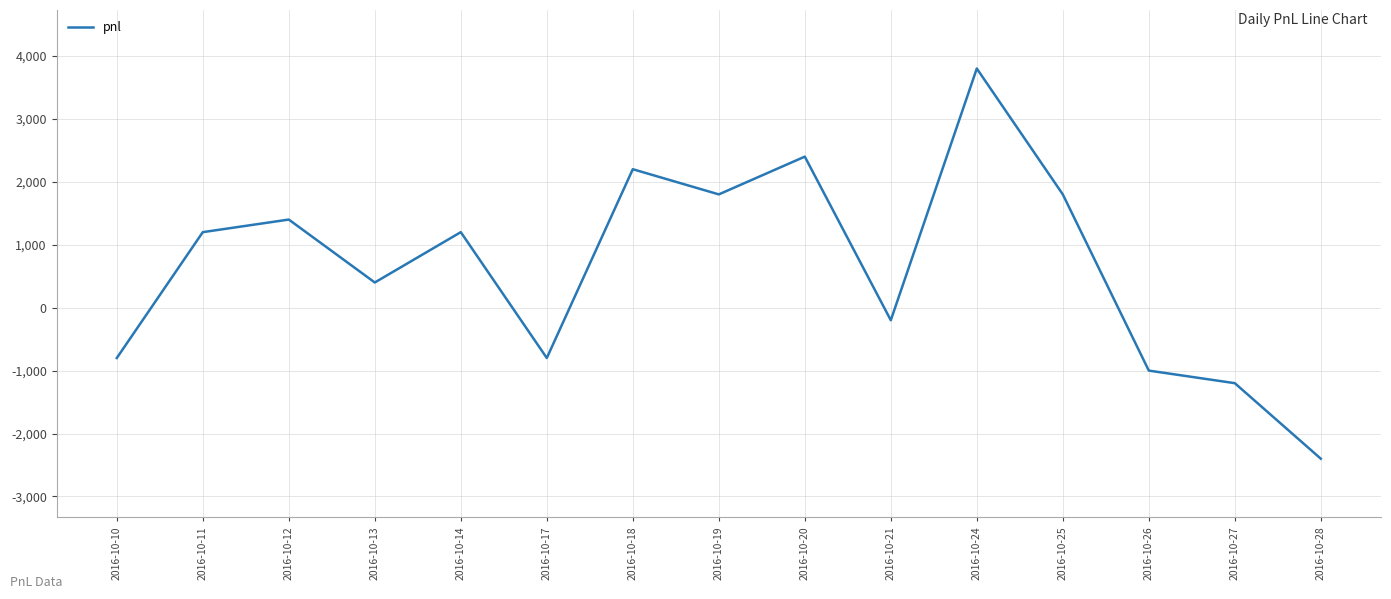

How many distinct data groups are displayed?

1